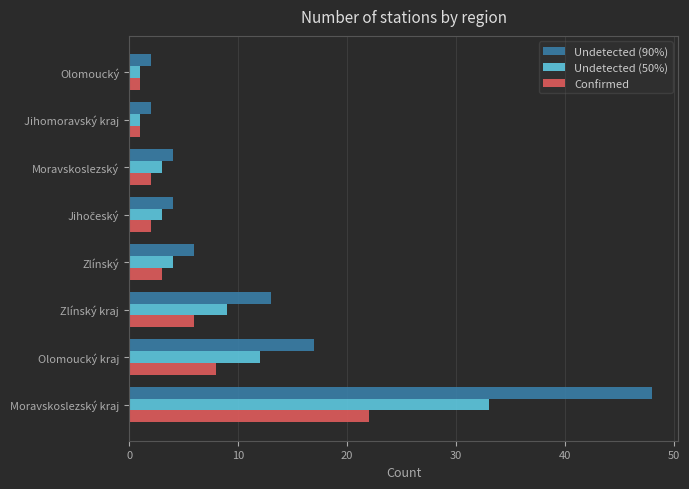

Which series has the largest total across all categories?

Undetected (90%)